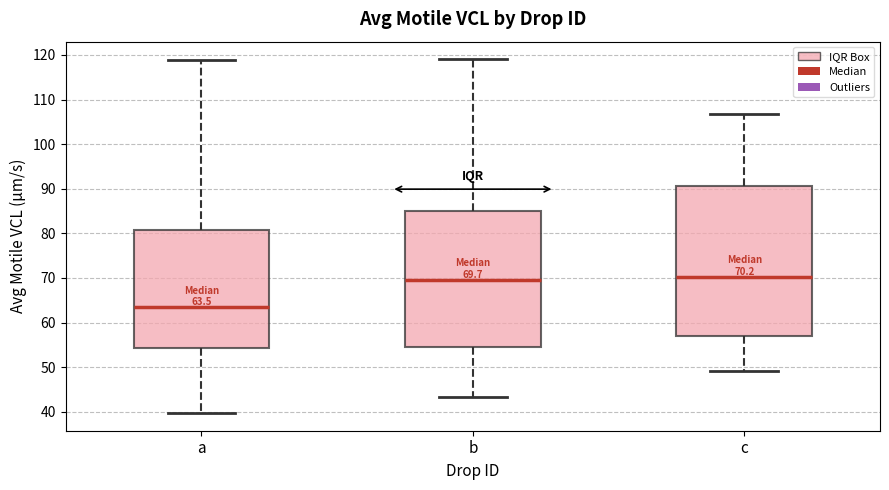

Comparing the boxes themselves (not the whiskers), which one is the tallest?

c